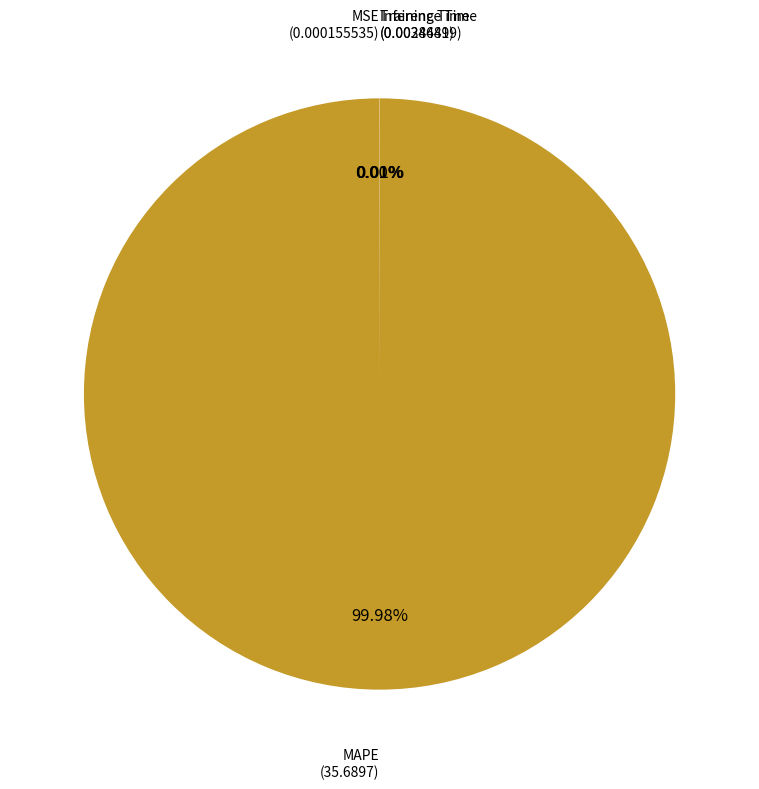

Does any single category account for the majority?

Yes